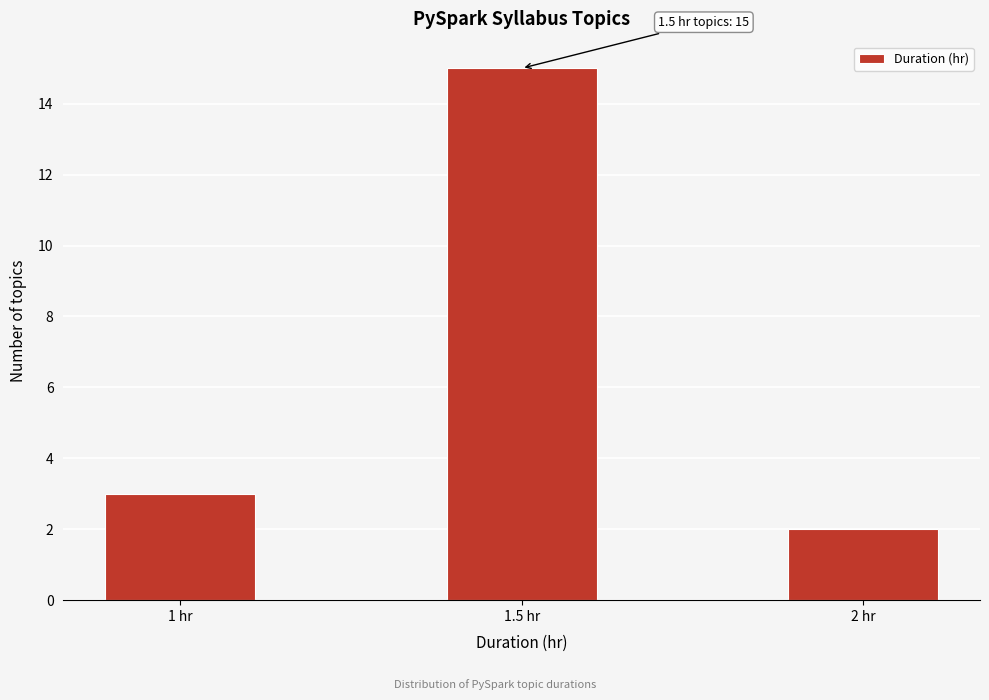

Reading left to right, transcribe all the data shown in this chart.

3	15	2